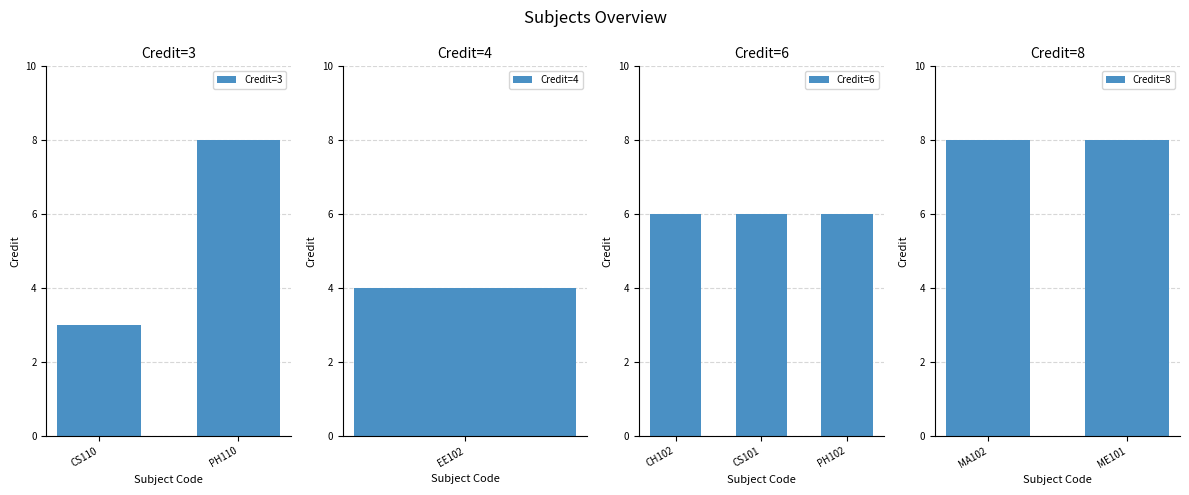

Is it true that Credit=3 equals 14 at PH110?

False